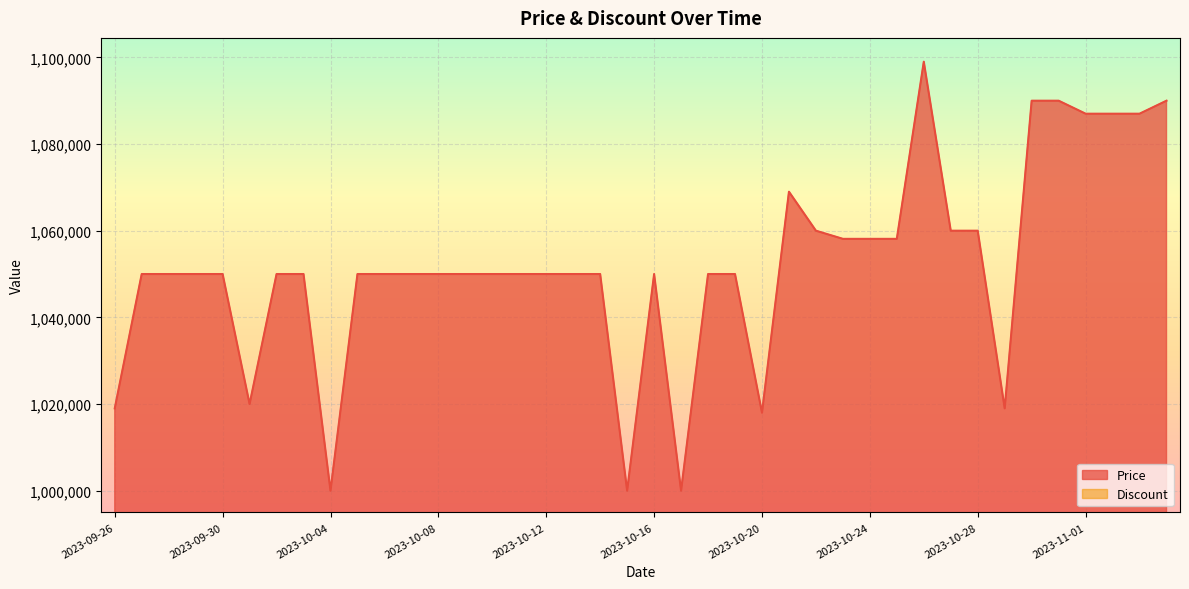

What is the sum of all values?

42079360